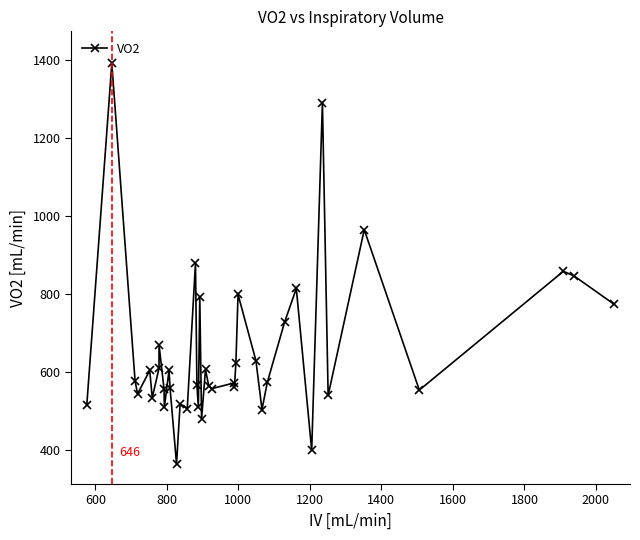

Reading right to left, transcribe all the data shown in this chart.

773.6	846.2	858.3	553.5	964.9	540.0	1291.0	399.2	814.3	727.1	574.0	503.7	629.0	798.9	622.8	562.6	572.0	557.1	564.5	606.4	479.6	791.4	509.3	566.1	879.5	506.2	518.0	363.9	557.6	604.2	510.7	556.5	670.0	609.4	533.9	604.0	543.7	577.1	1391.7	515.0